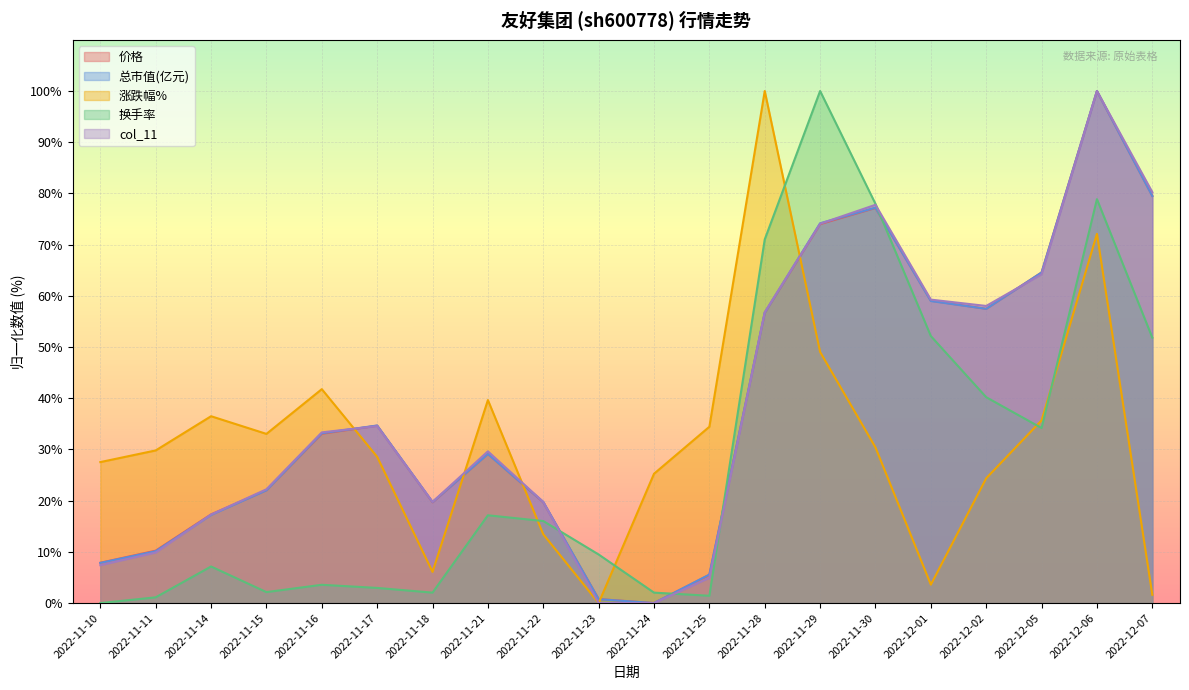

Which series has the largest range (max minus min)?

价格